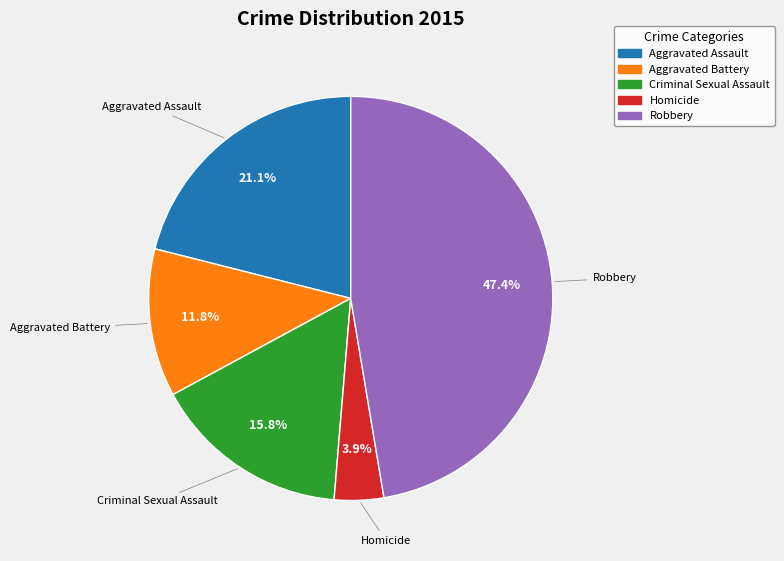

To the nearest percent, what percentage of the pie is Robbery?

47%